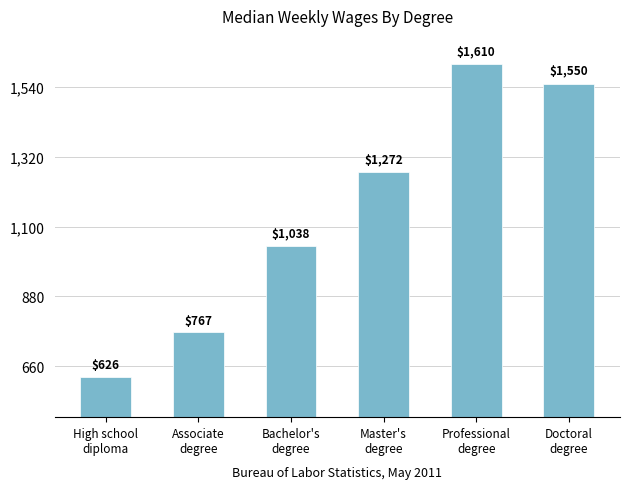

Reading left to right, extract all data points from this chart.

626	767	1038	1272	1610	1550